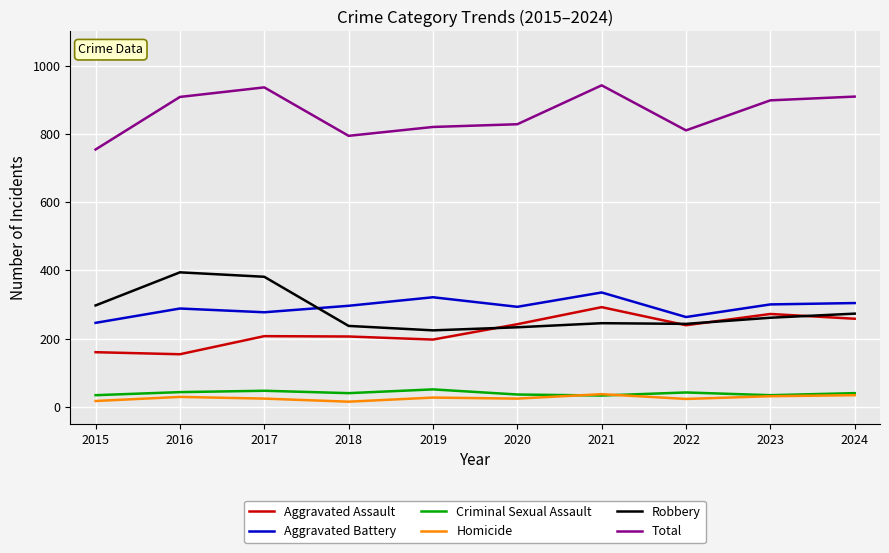

The Robbery series shows 224 at 2019. True or false?

True